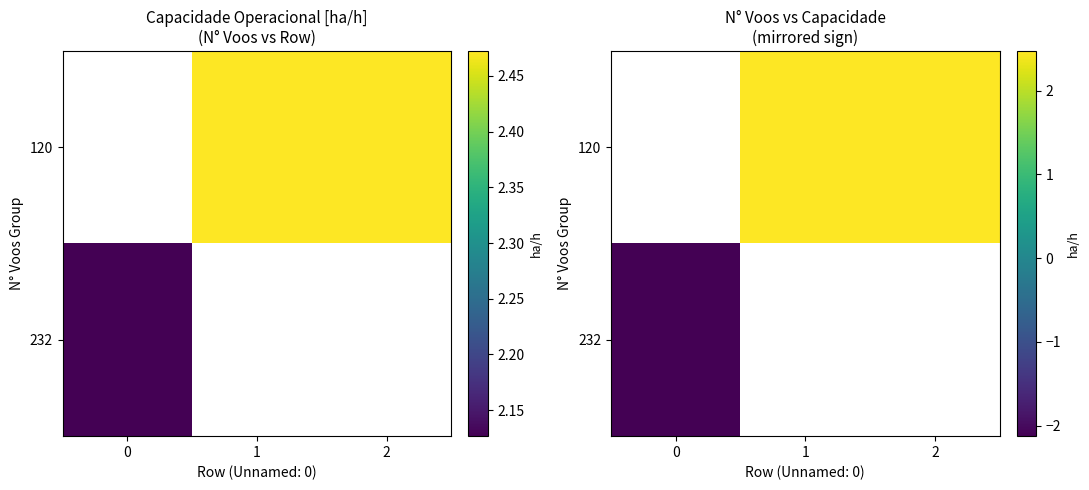

How many values in row_0 are above zero?

2